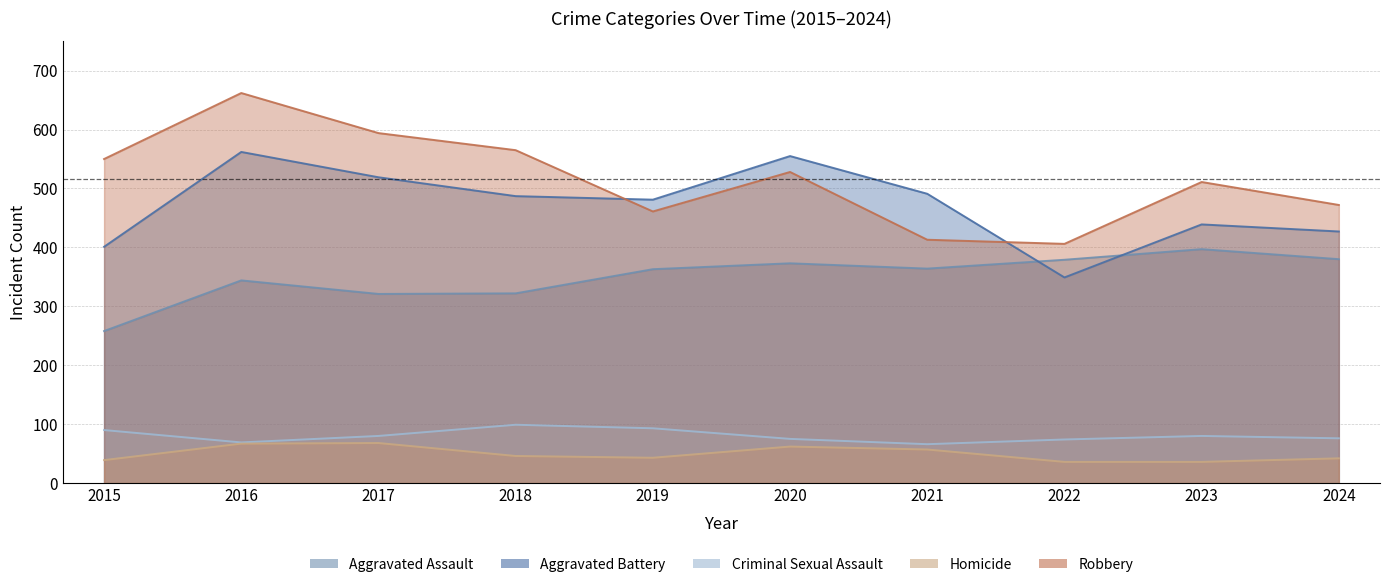

The Homicide series shows 39 at 2021. True or false?

False